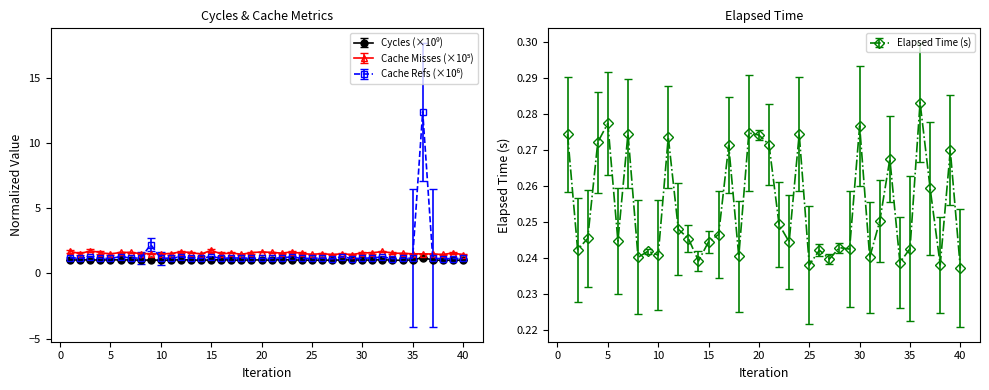

What is the difference between the Cache Misses values at 38 and 12?

0.2